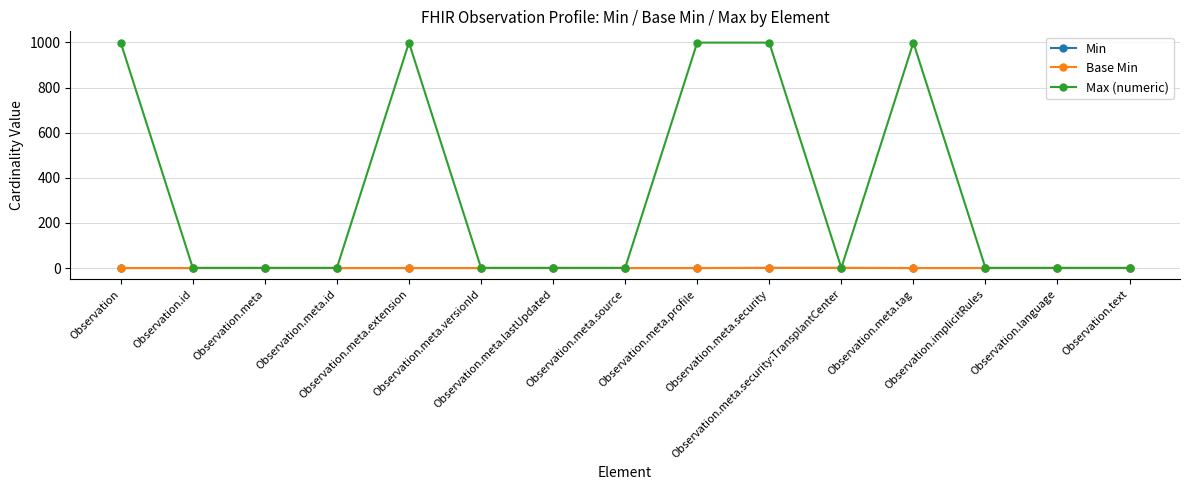

What is the greatest value displayed?

999